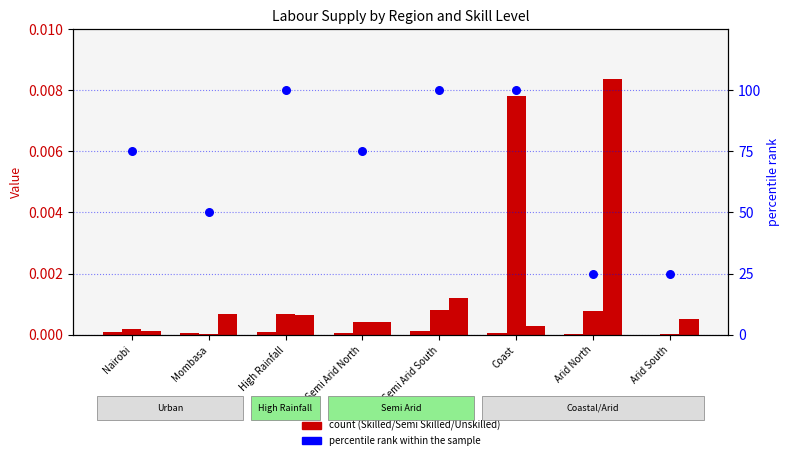

Is the value of Skilled at Arid North greater than the value of Semi Skilled at Mombasa?

Yes